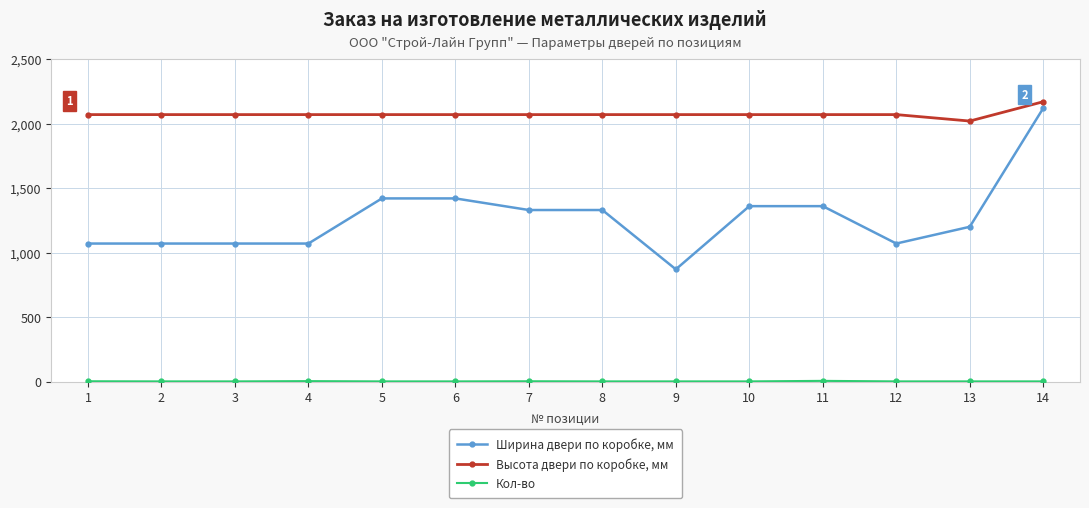

True or false: Ширина двери по коробке, мм and Высота двери по коробке, мм cross at least once.

False